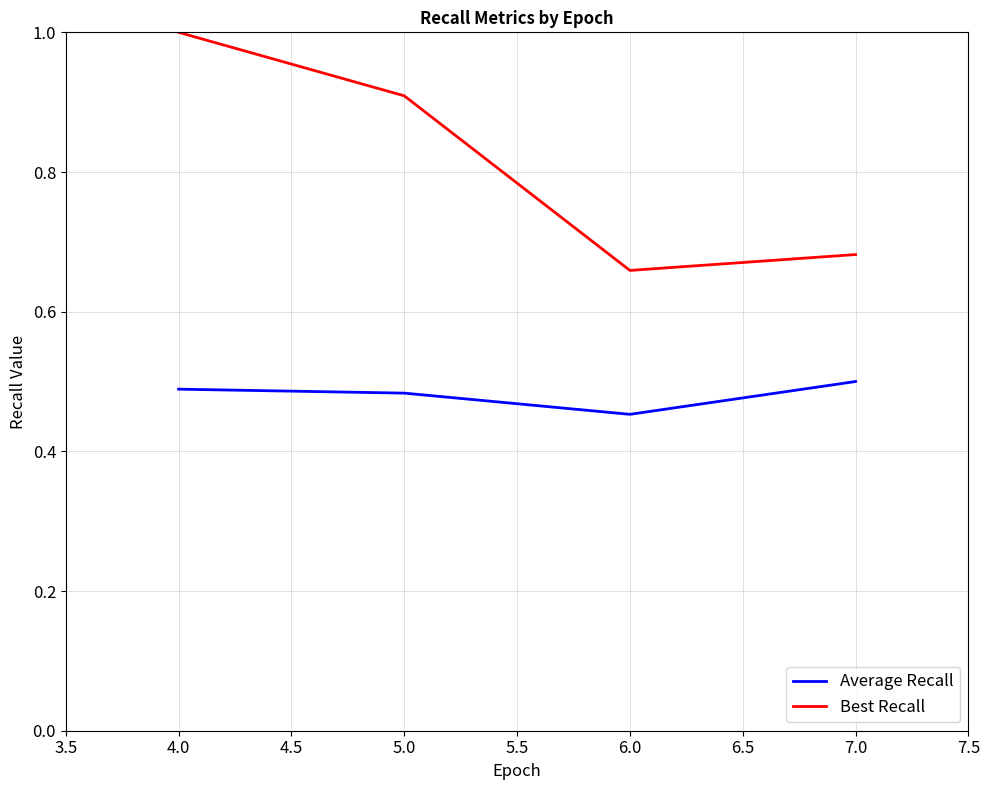

What is the spread (max minus min) of values at 5.0?

0.4